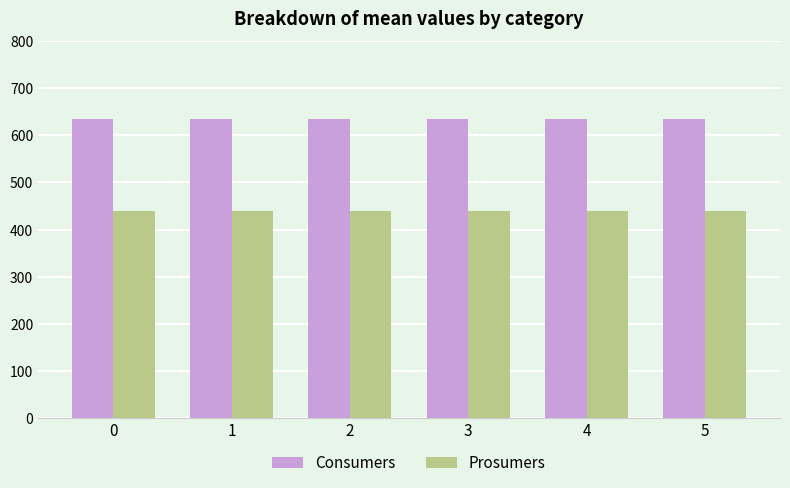

What is the difference between the highest and lowest values at 2?

195